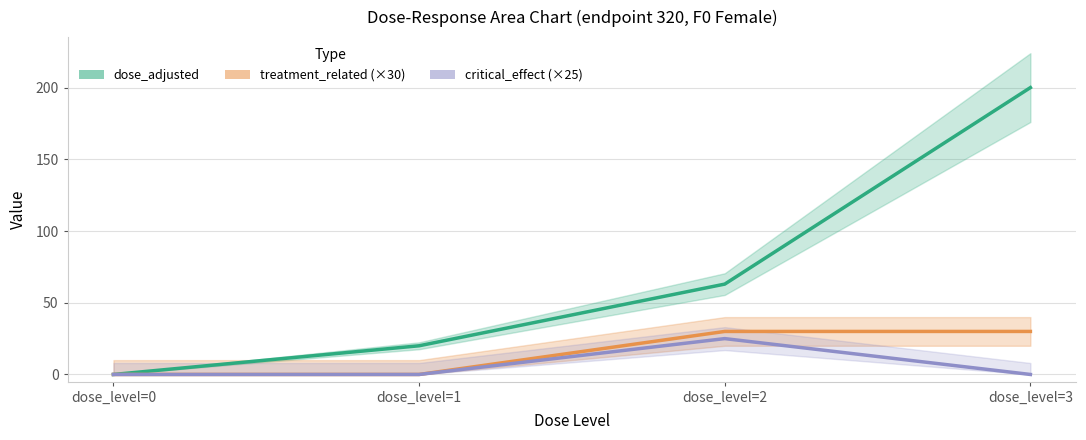

How many values in critical_effect (×25) are above zero?

1